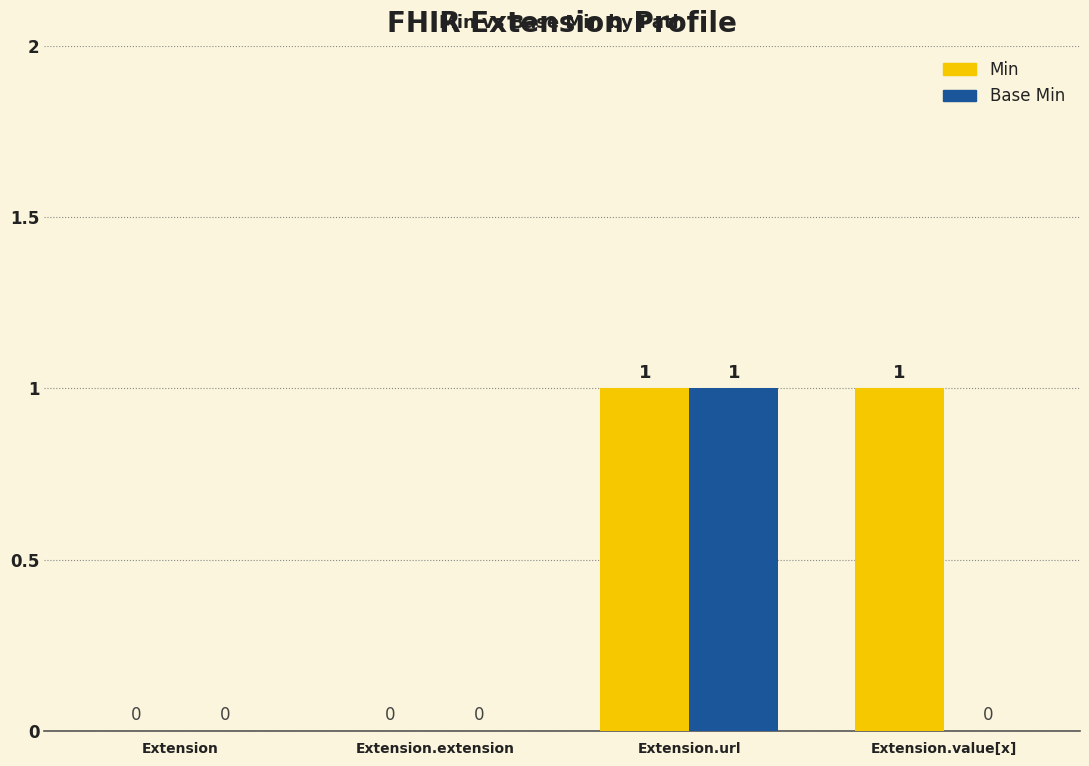

What are all the series names shown in the legend?

Min, Base Min